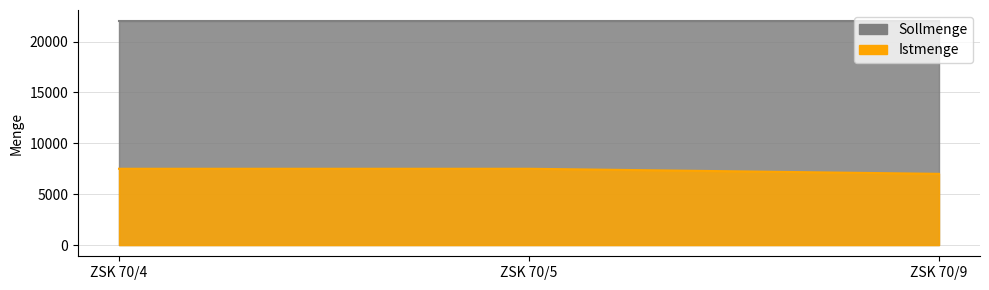

True or false: the data shows 7500 at ZSK 70/4.

True